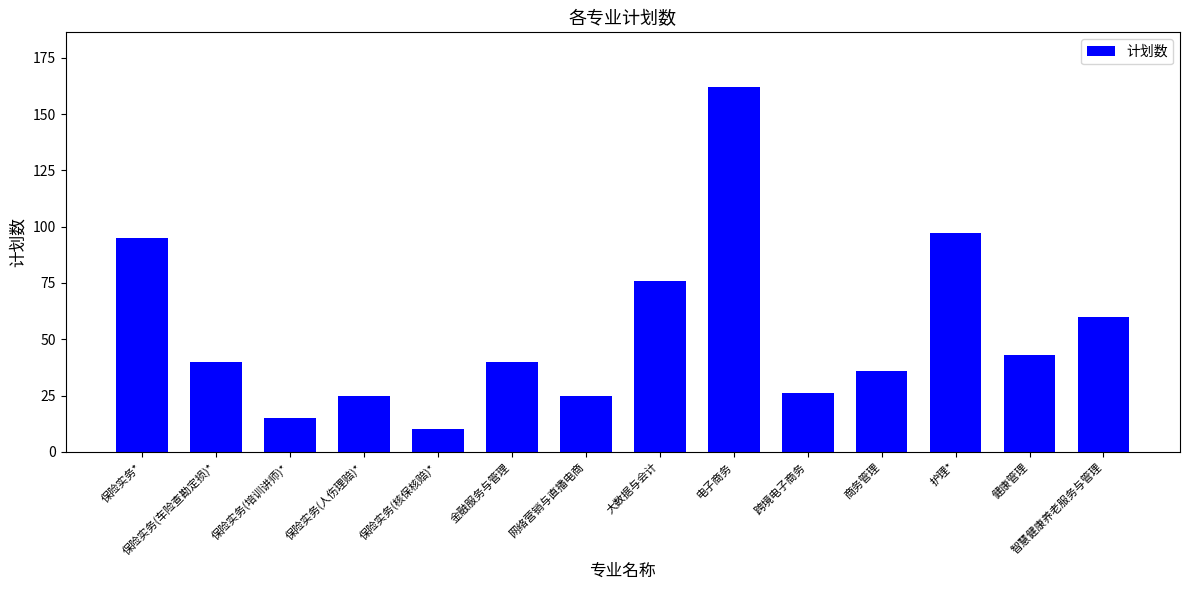

What is the sum of the values at 网络营销与直播电商 and 护理*?

122